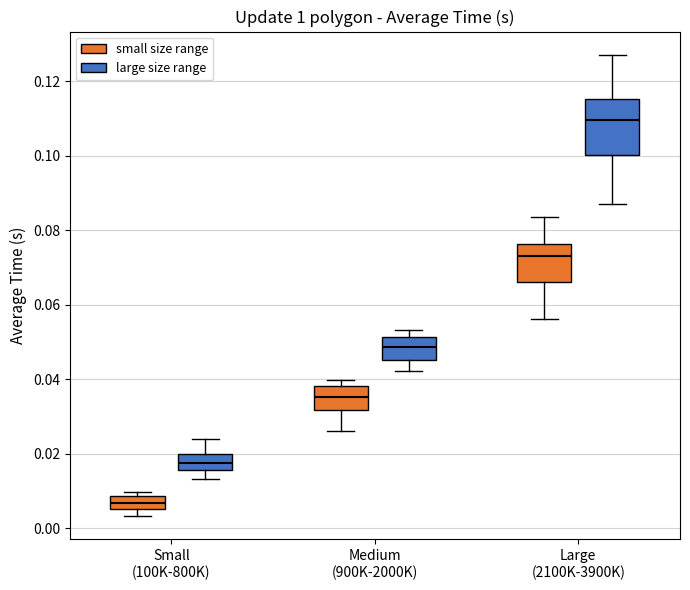

Which box has the lowest median line?

Small (100K-800K) (small size range)